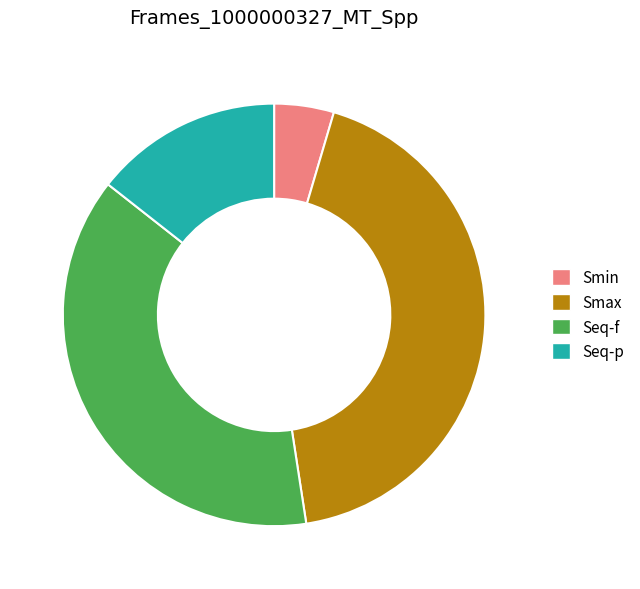

Which slice is the largest?

Smax